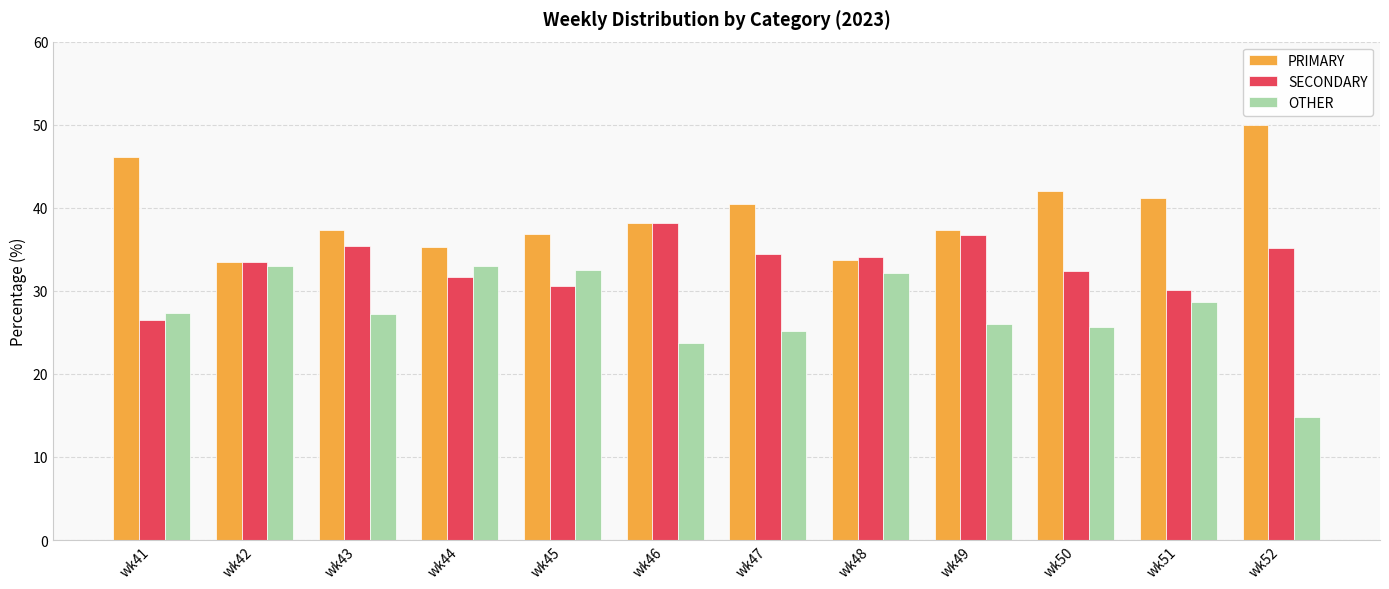

What is the approximate value of PRIMARY at wk43?

37.4